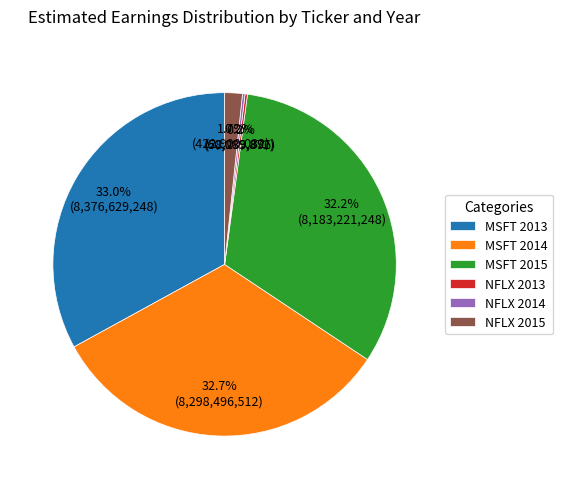

Which has a higher value, MSFT 2015 or MSFT 2013?

MSFT 2013